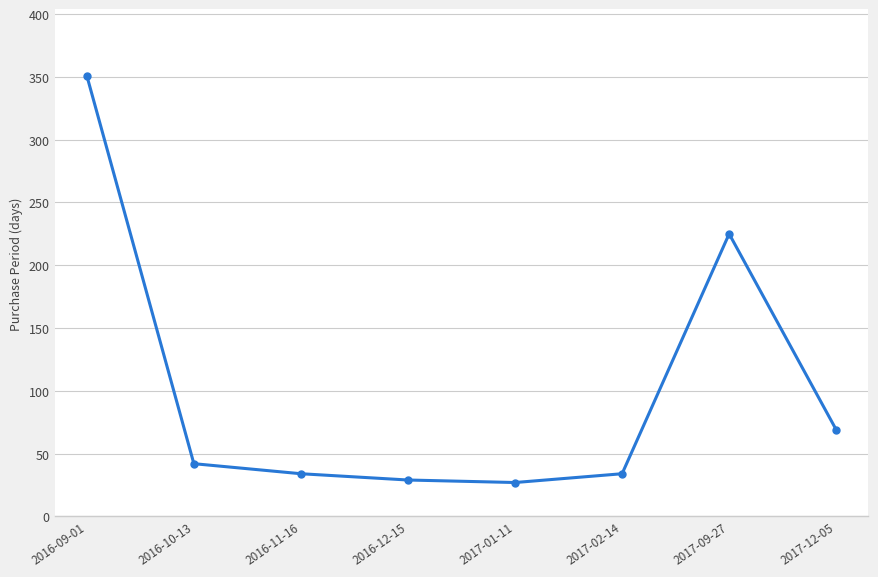

Is it true that the value at 2017-09-27 is 148?

False